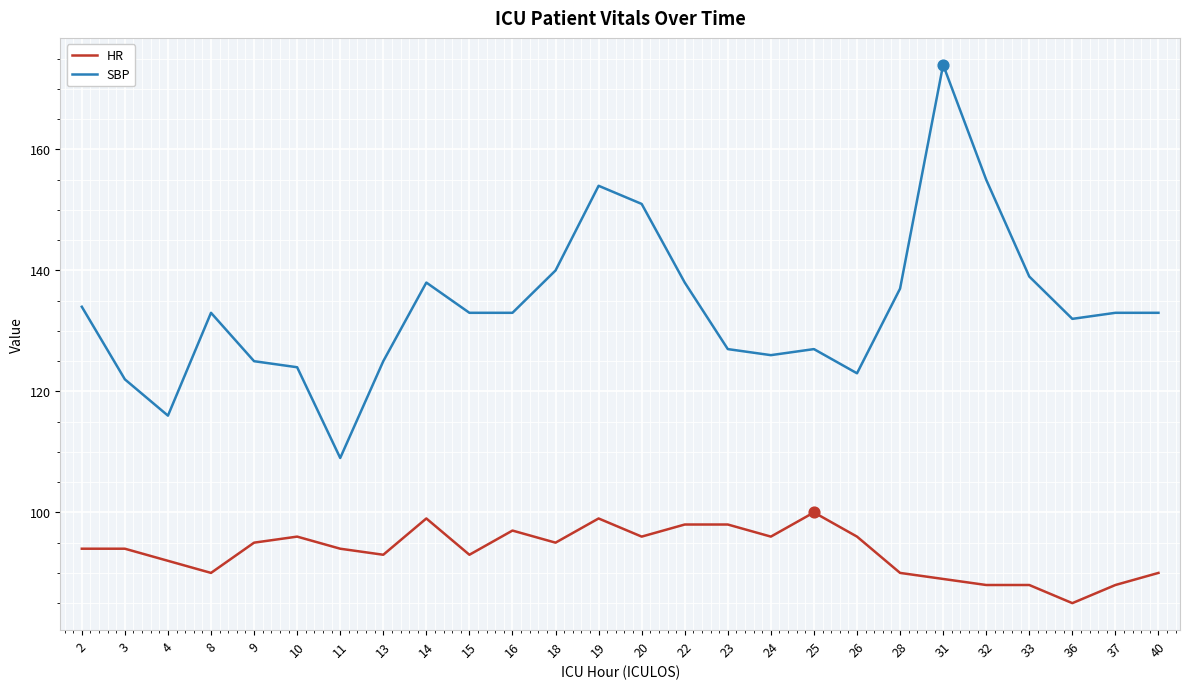

At which category is the sum across all series the highest?

31